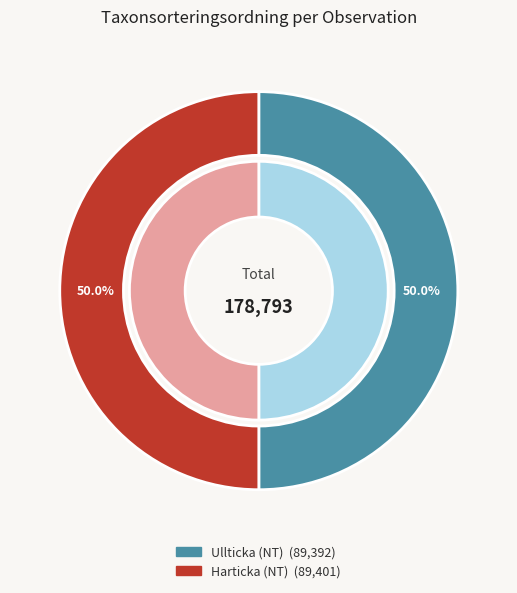

Which has a higher value, 105156998 or 110823346?

110823346